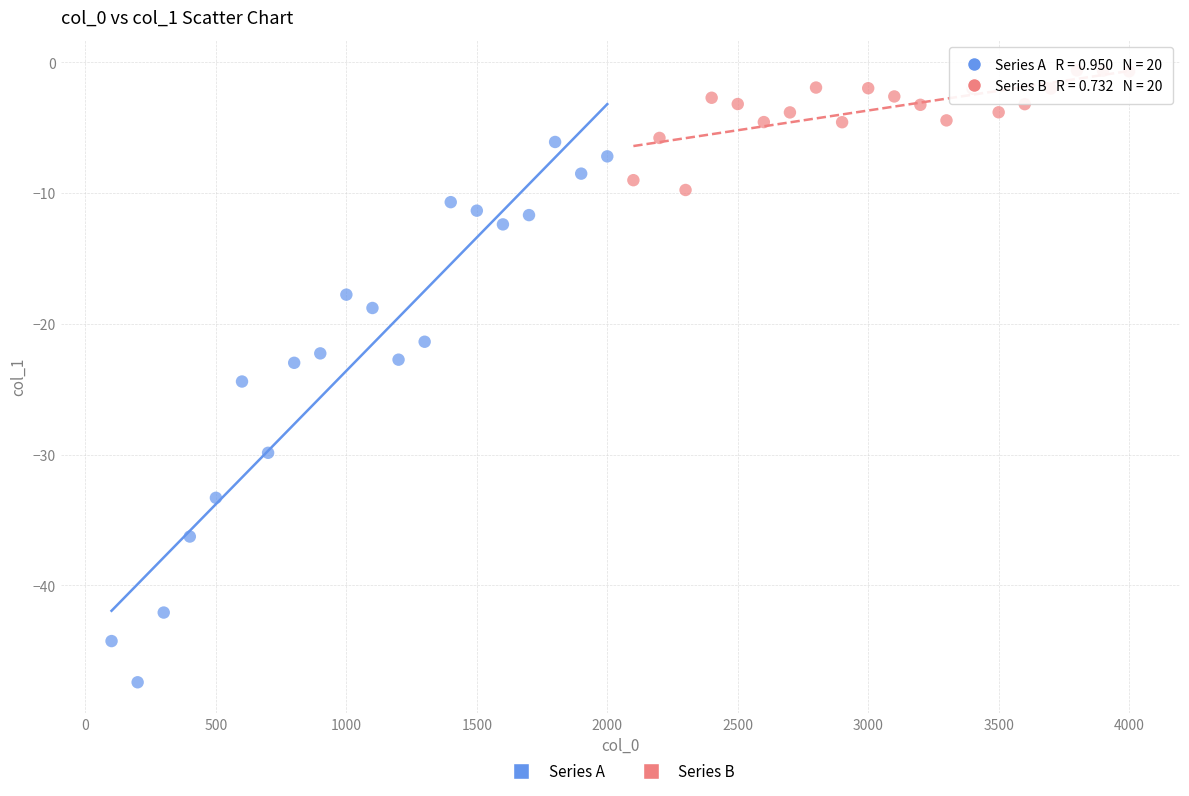

Which series has the largest Y range (max minus min)?

Series A